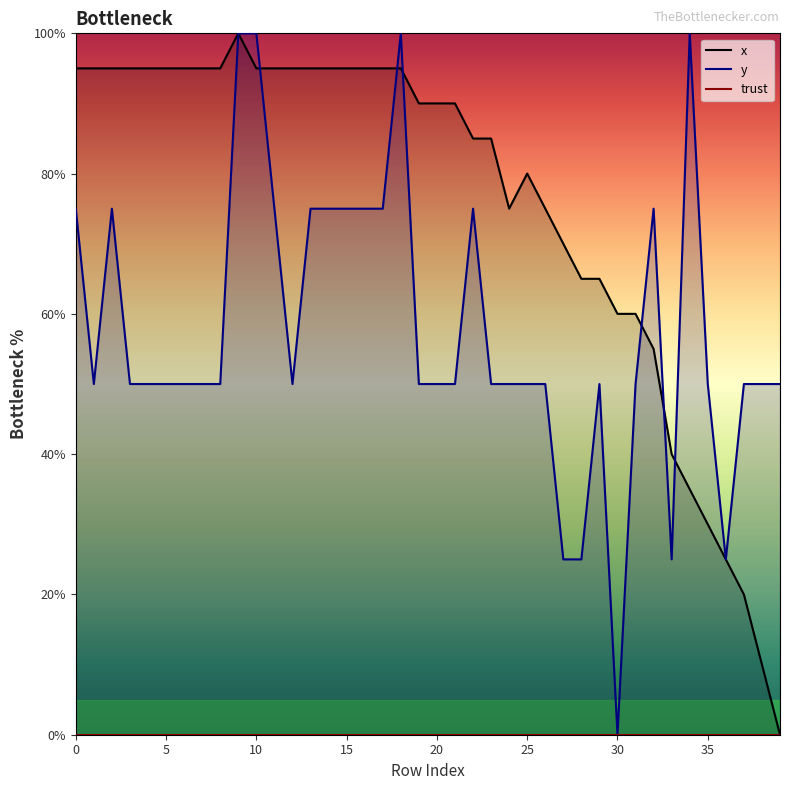

List the series in order of their overall mean, highest first.

x, y